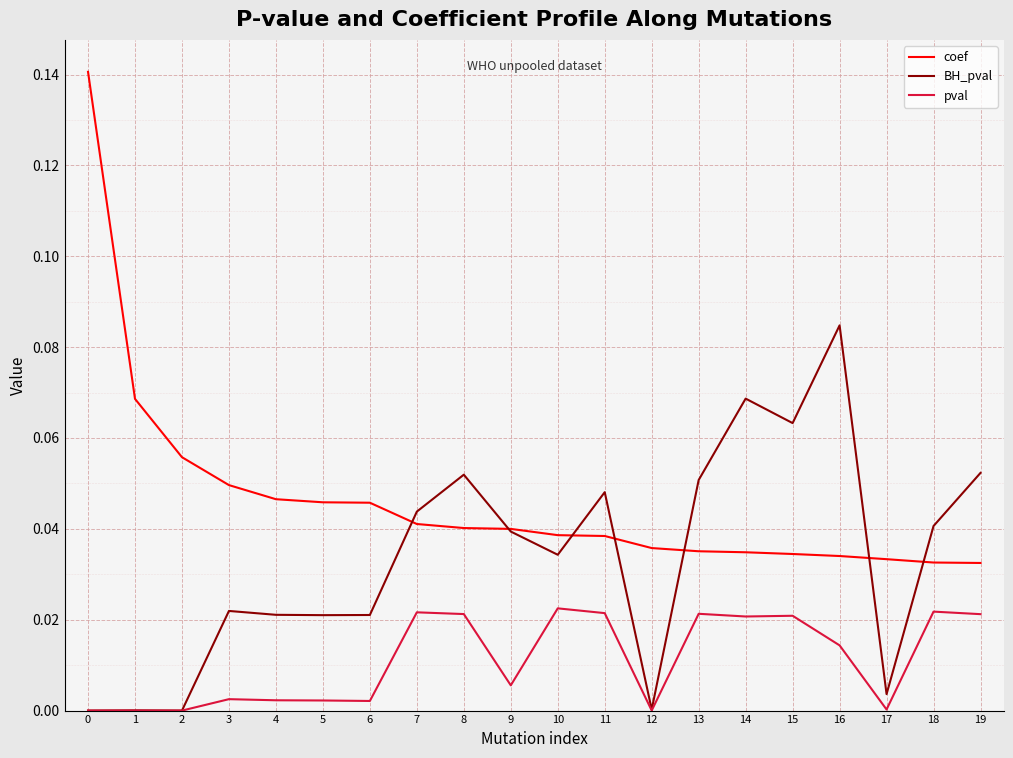

List the series in order of their peak value, highest first.

coef, BH_pval, pval